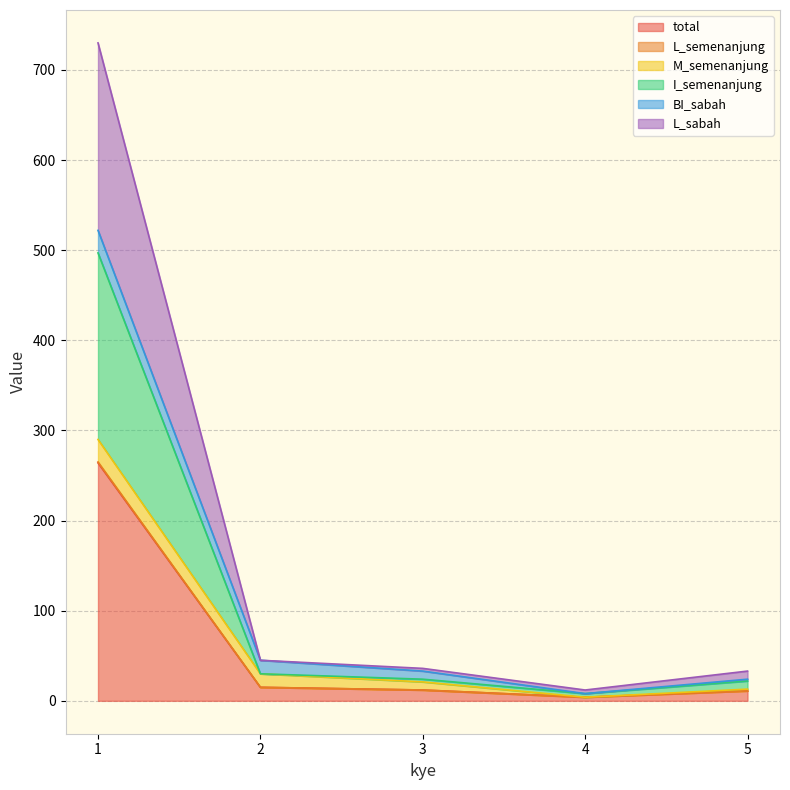

True or false: L_sabah and L_semenanjung intersect in this chart.

False